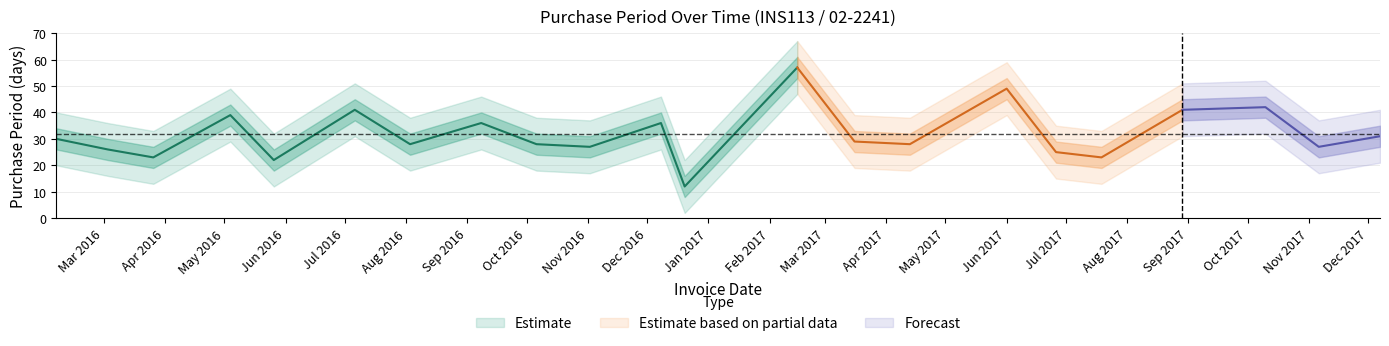

What is the difference between the maximum and minimum values?

45